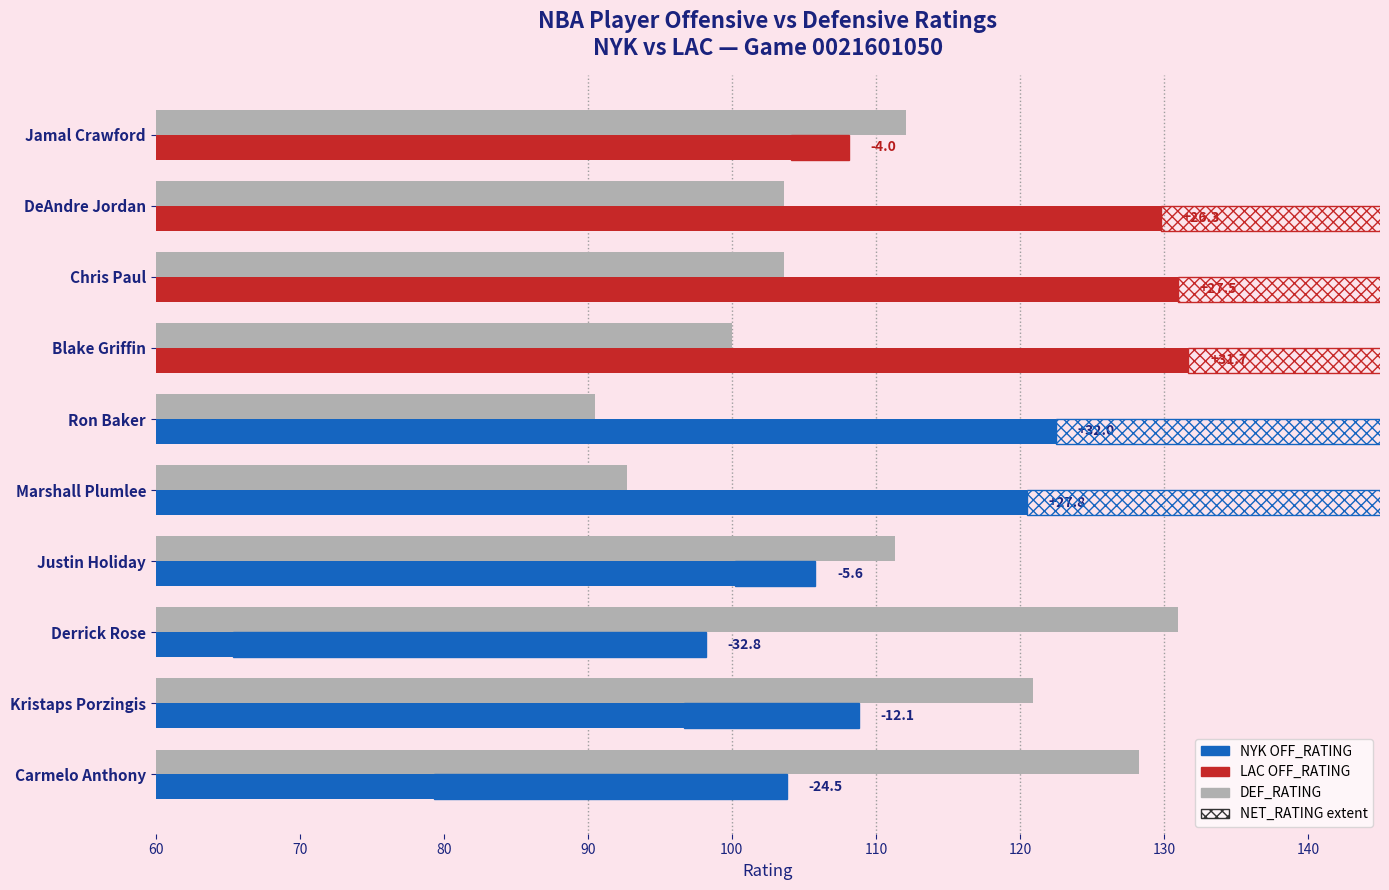

The DEF_RATING series shows 103.6 at Chris Paul. True or false?

True